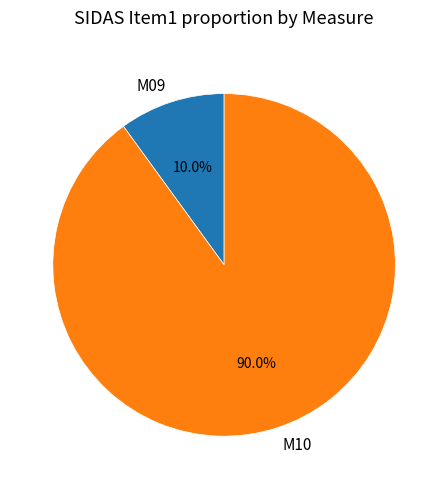

Which slice is the smallest?

M09